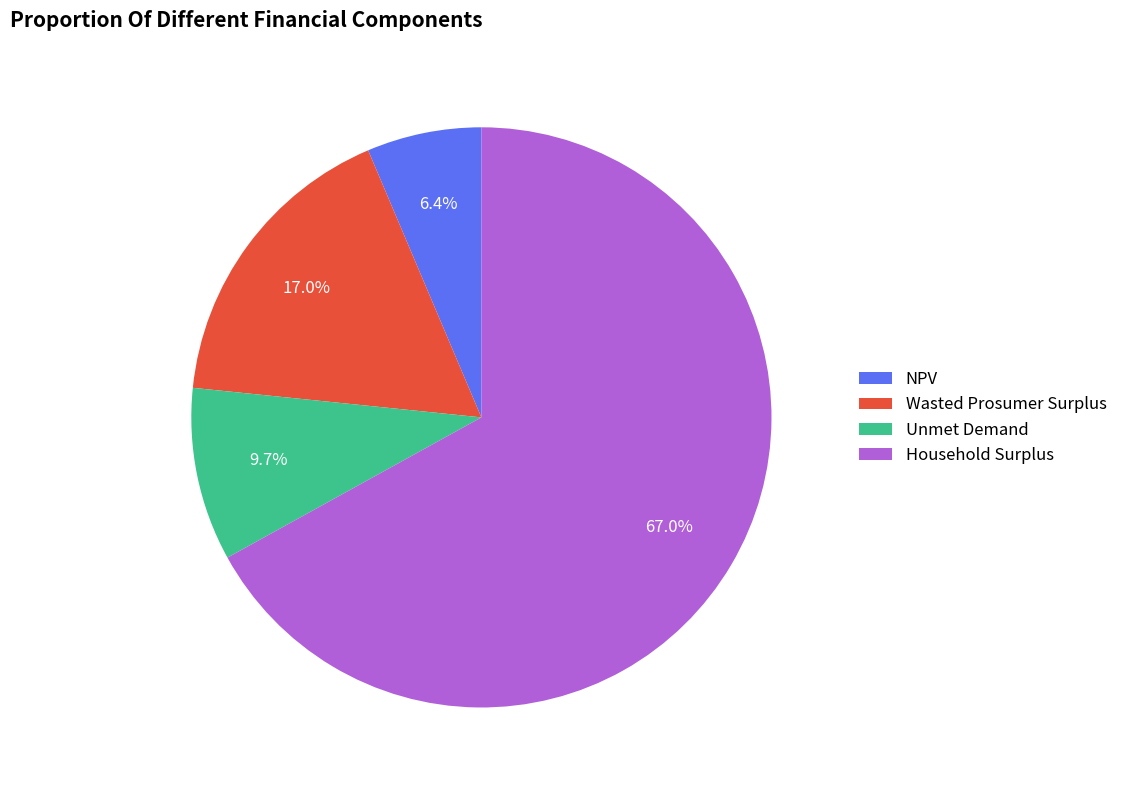

Is it true that Household Surplus is 75% of the pie?

False